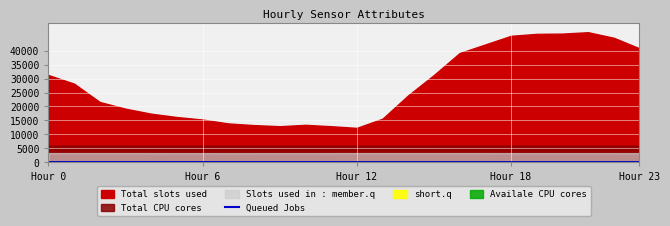

What position from the right is Hour 18?

6